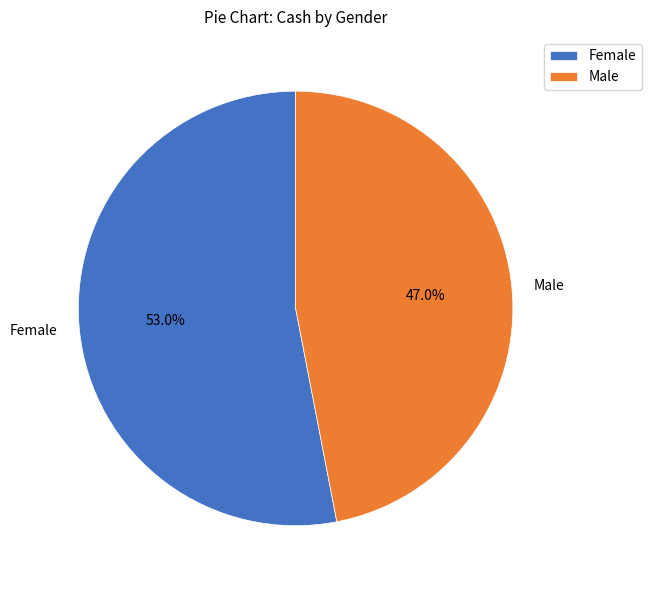

Which category has the biggest portion of the pie?

Female